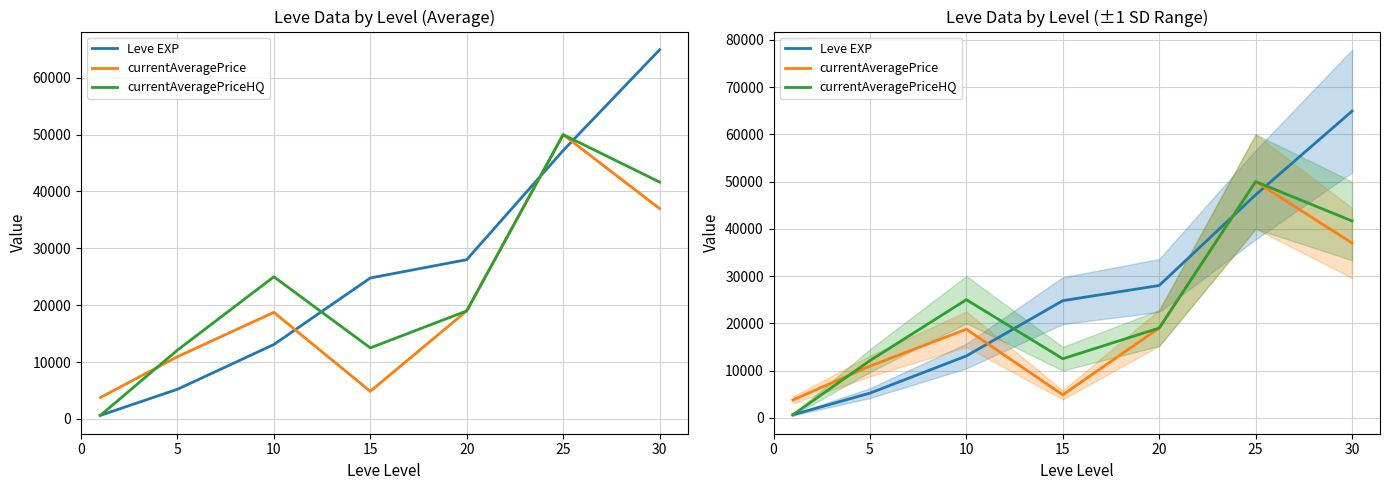

Which series has the largest total across all categories?

Leve EXP